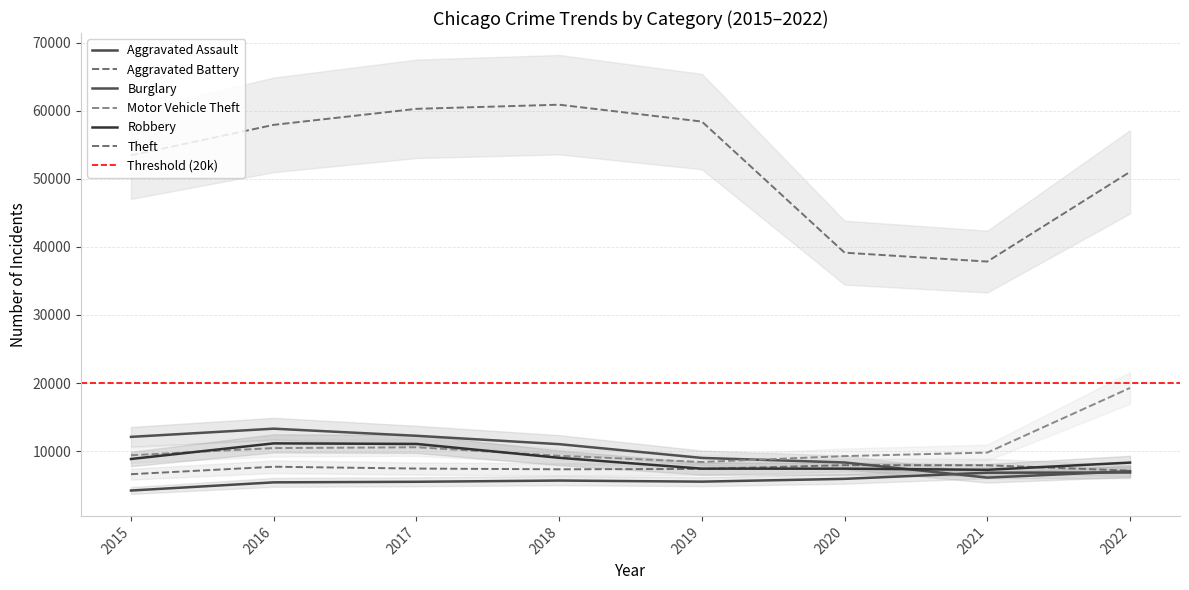

How many data points does each series have?

8